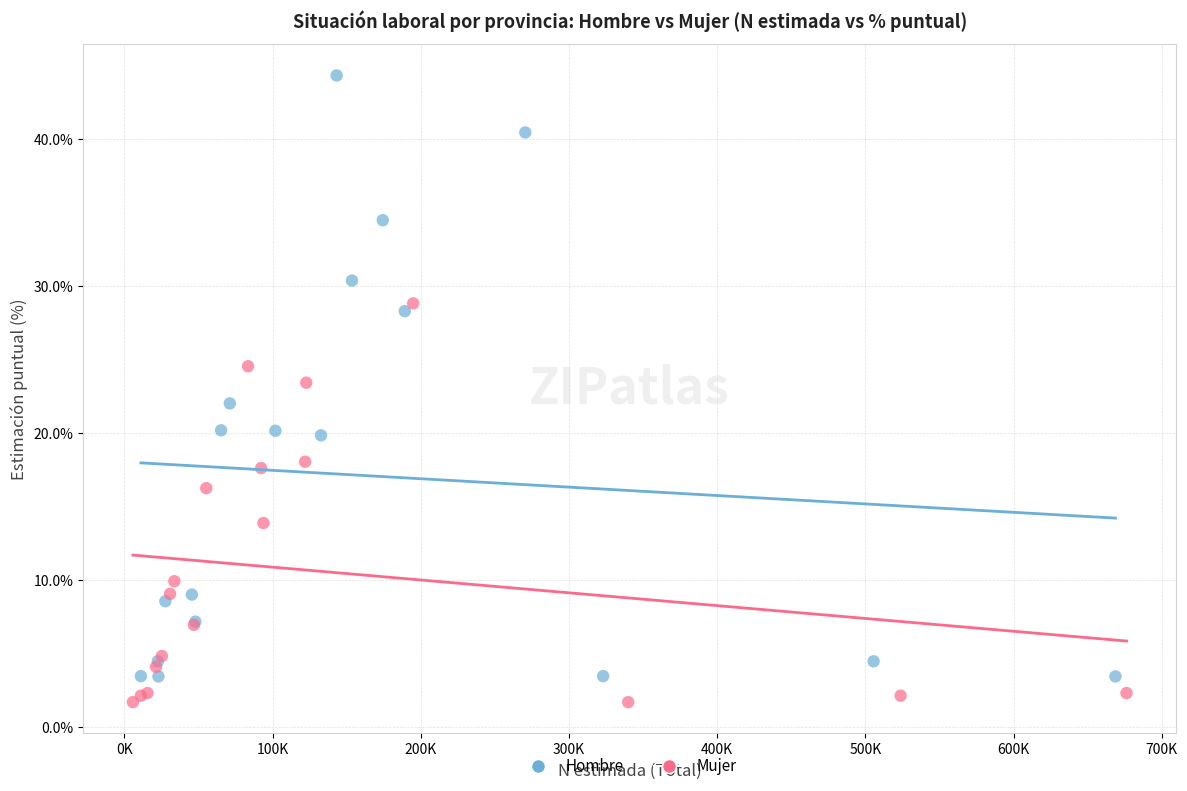

Which series has the largest Y range (max minus min)?

Hombre